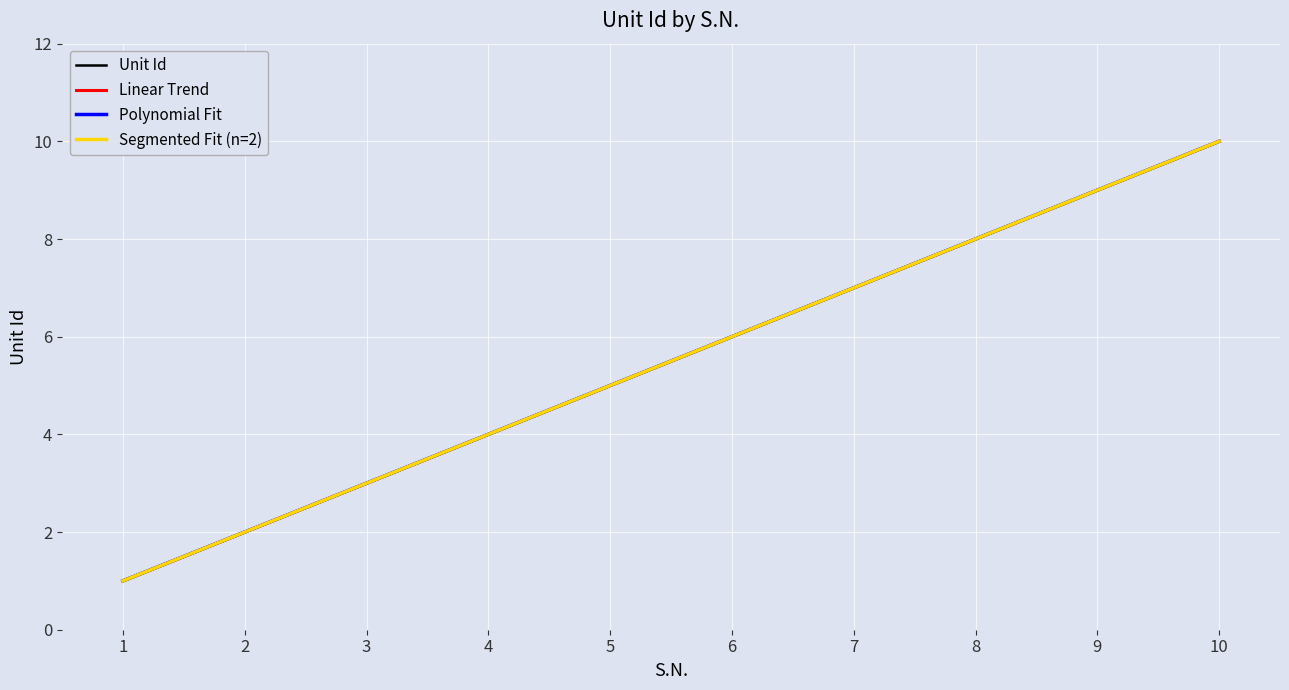

What is the difference between the maximum and minimum values in the Linear Trend series?

9.0